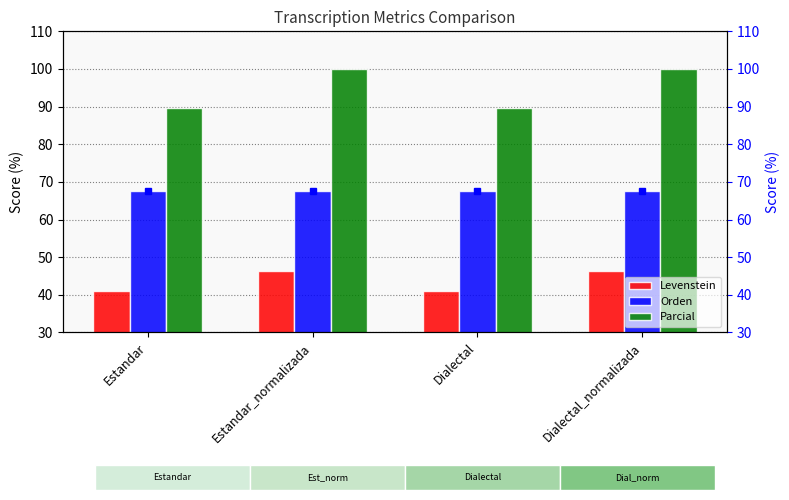

List the series in order of their overall mean, lowest first.

Levenstein, Orden, Parcial